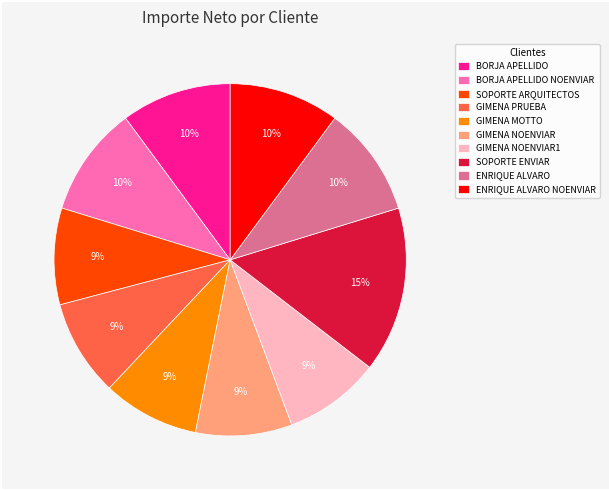

Which slice is the largest?

SOPORTE ENVIAR